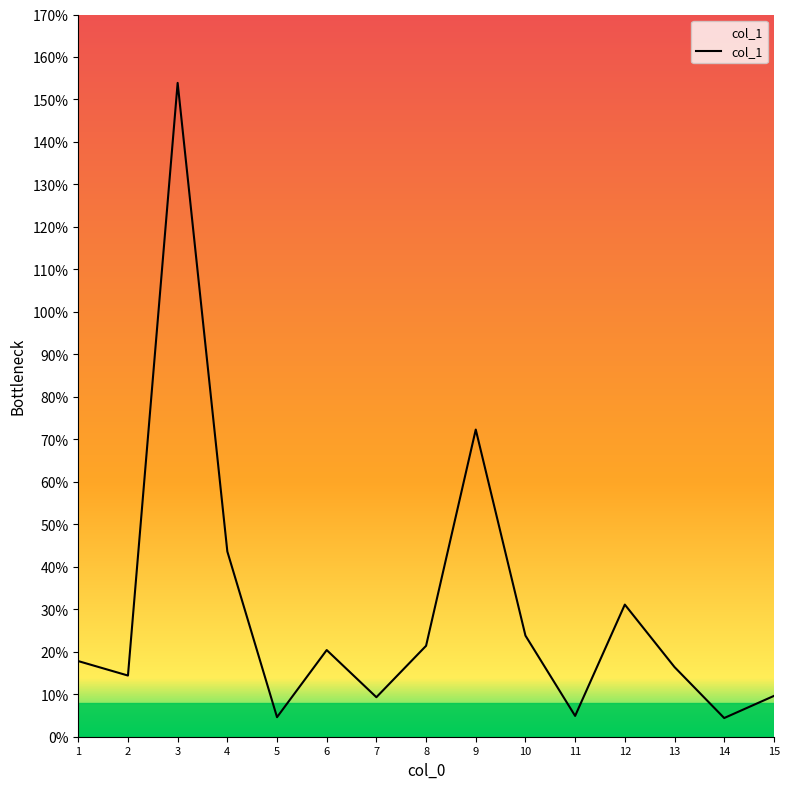

How many lines are shown in the chart?

1